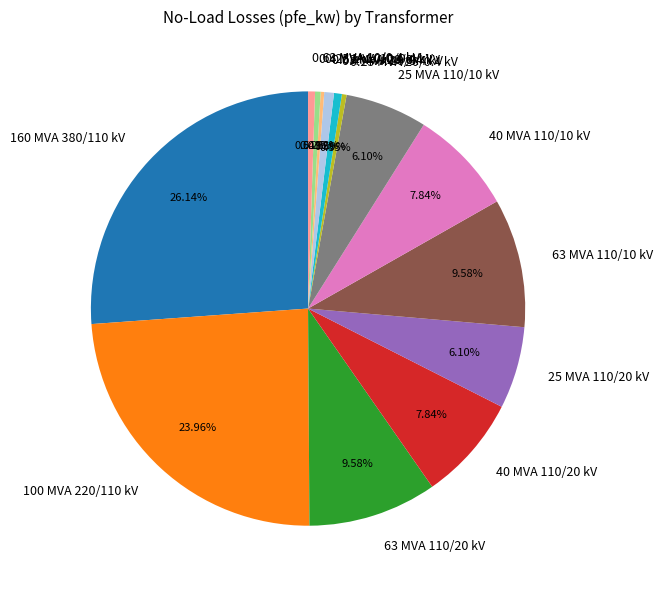

Does any single category account for the majority?

No